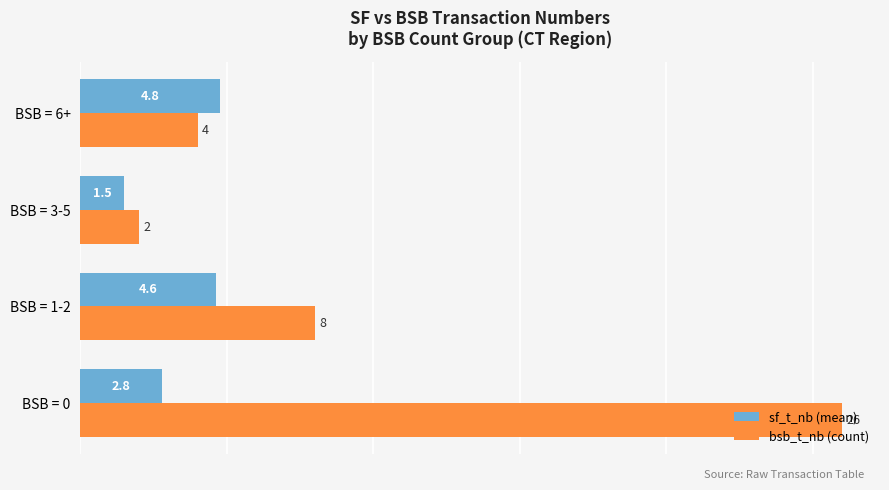

Which series has the largest total across all categories?

bsb_t_nb (count)